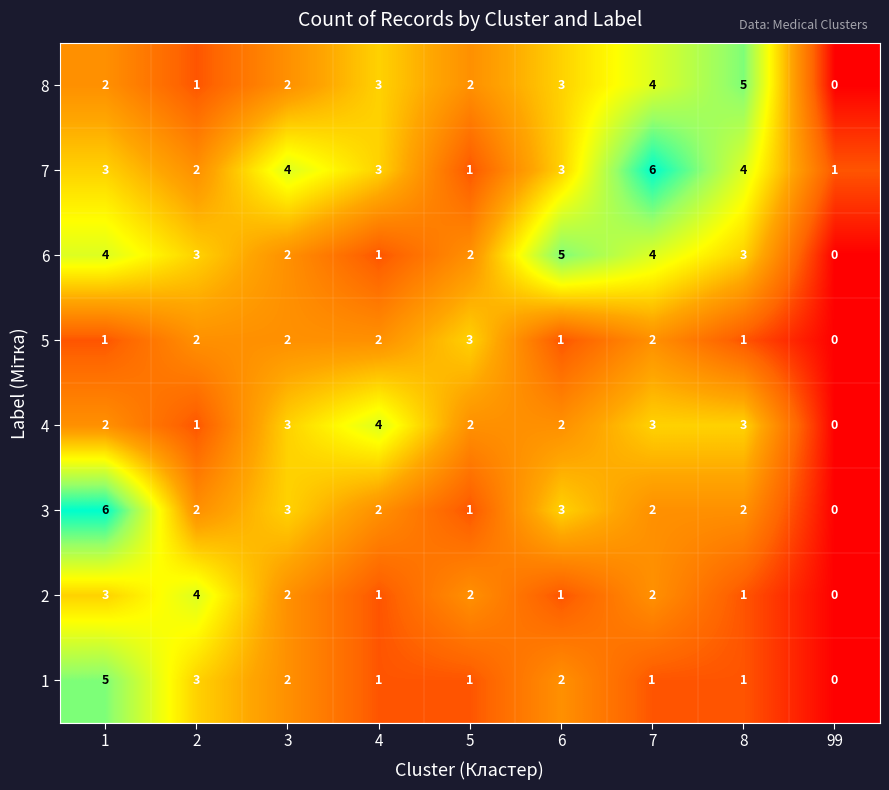

True or false: 7 has a value of 1 at 4.

False